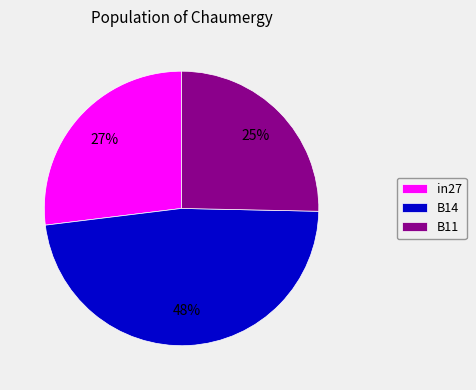

To the nearest percent, what is the difference between the B11 and in27 slice percentages?

2%